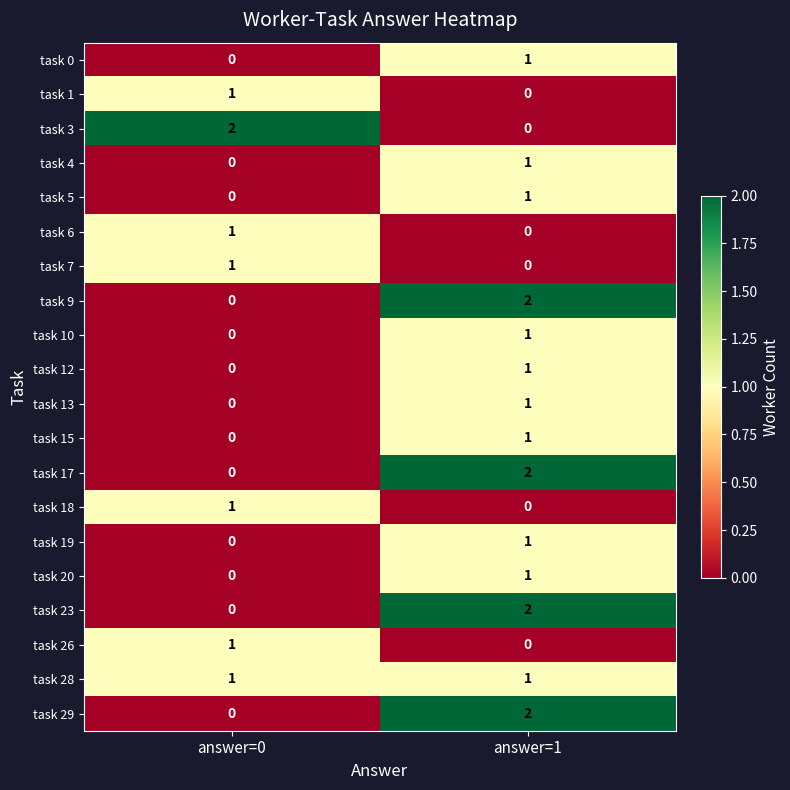

Where is task 4 nearest to the value 0?

answer=0